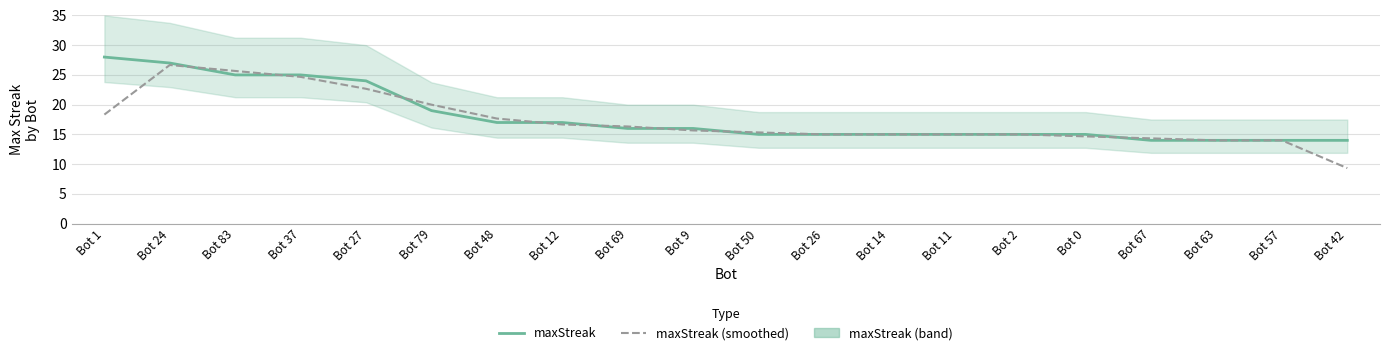

Reading left to right, extract all data points from this chart.

maxStreak: 28.0	27.0	25.0	25.0	24.0	19.0	17.0	17.0	16.0	16.0	15.0	15.0	15.0	15.0	15.0	15.0	14.0	14.0	14.0	14.0
maxStreak (smoothed): 18.3	26.7	25.7	24.7	22.7	20.0	17.7	16.7	16.3	15.7	15.3	15.0	15.0	15.0	15.0	14.7	14.3	14.0	14.0	9.3